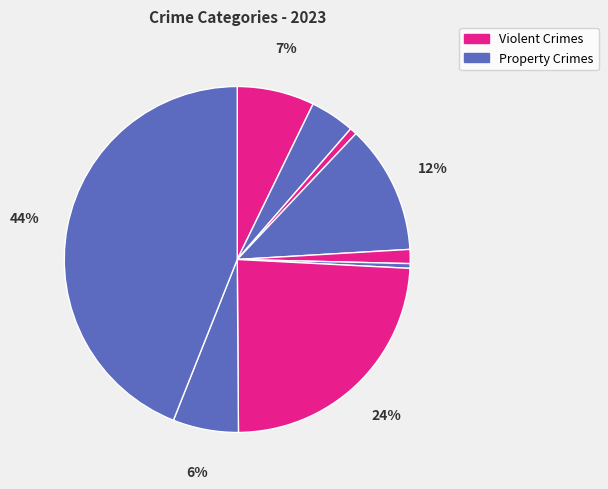

How many slices are in this pie chart?

9